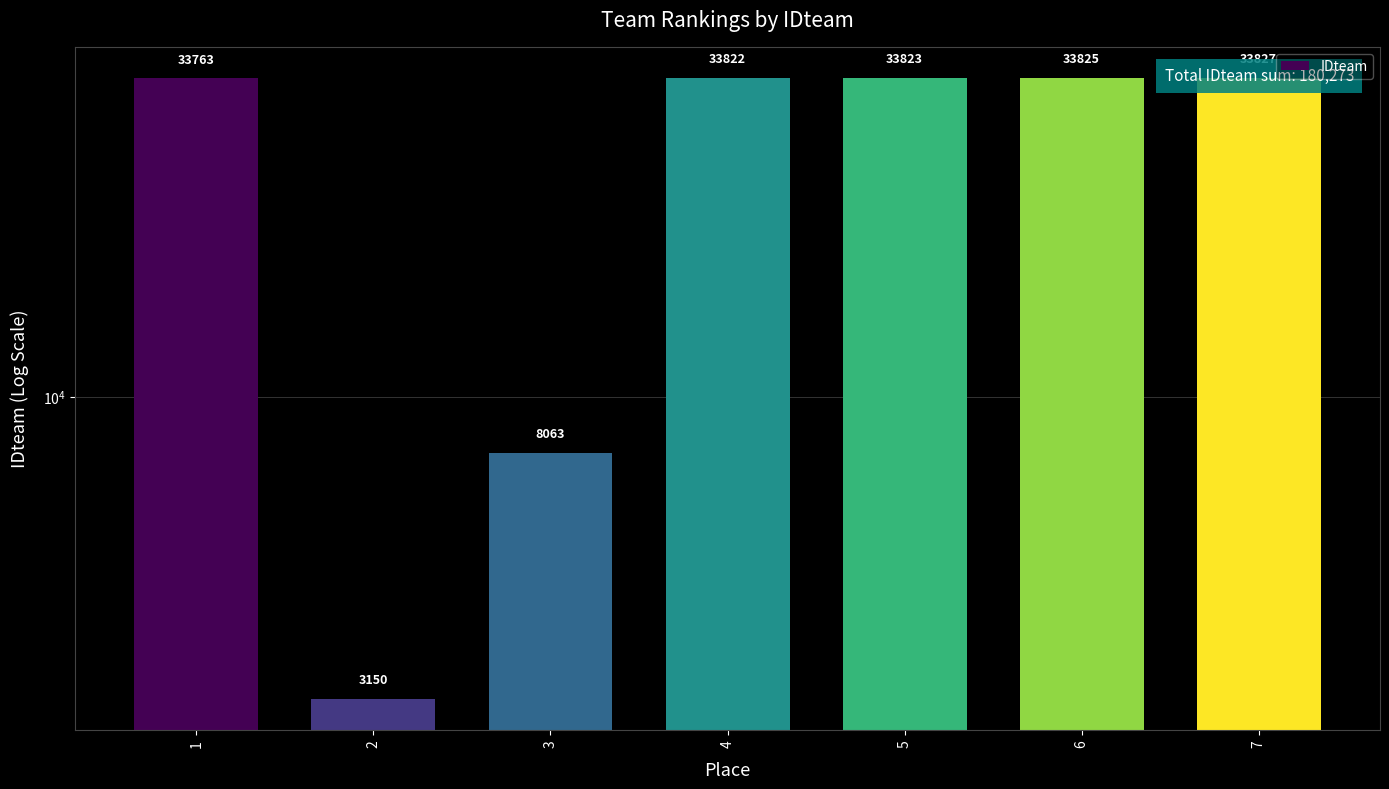

What is the change in value from 1 to 5?

+60